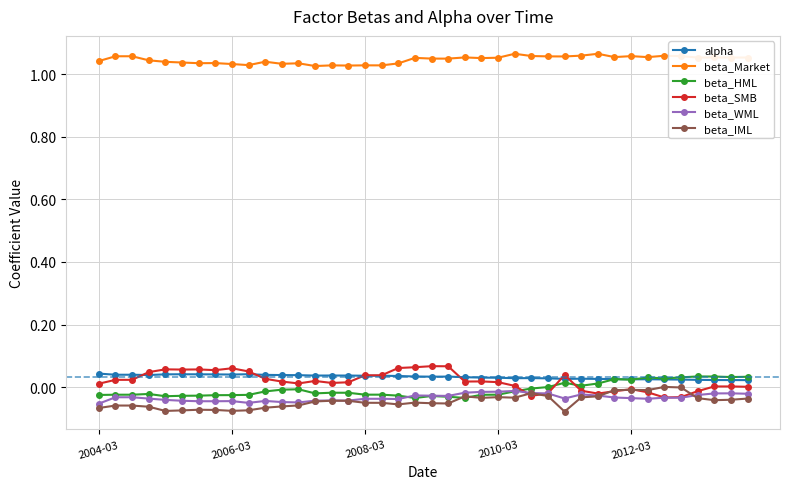

How many intersections are there between beta_HML and beta_SMB?

3